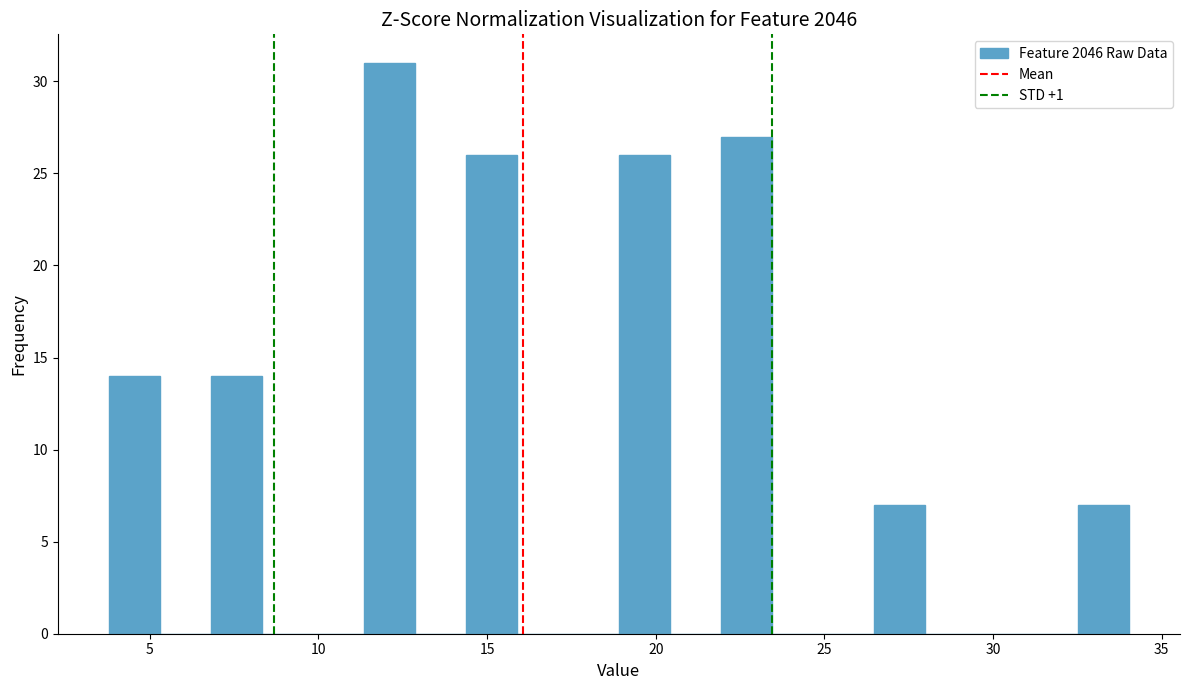

Around what value on the x-axis is the tallest bar? Give the approximate position of its centre, as read against the axis.

12.0